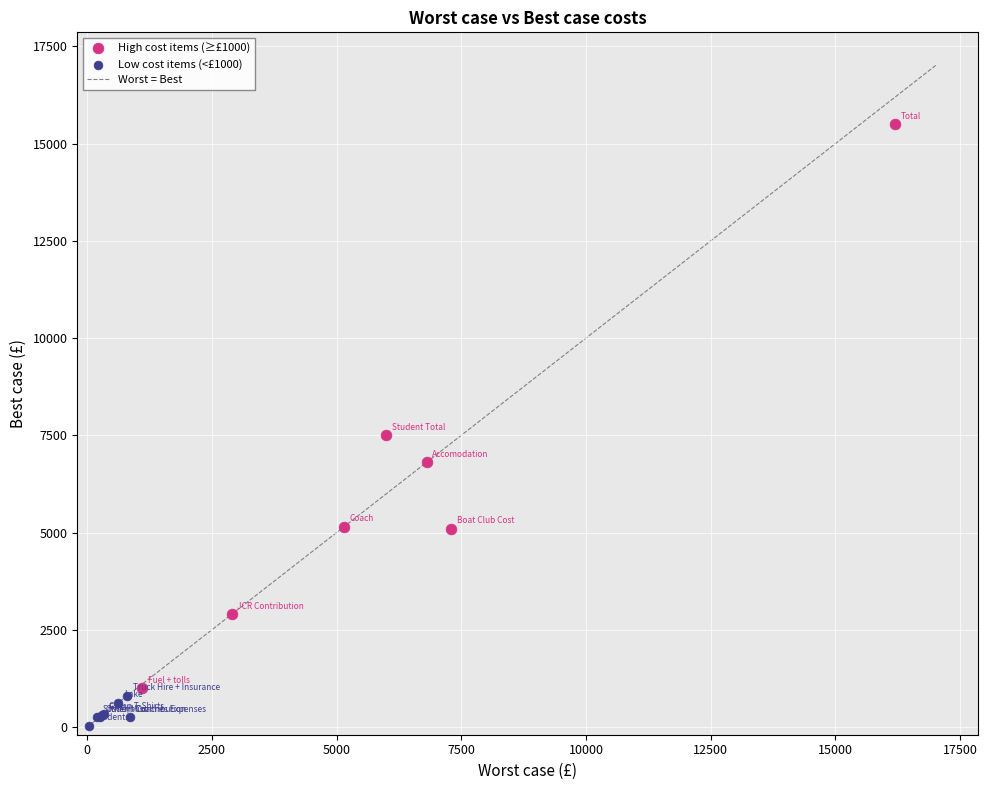

Which series has the largest Y range (max minus min)?

High cost items (≥£1000)